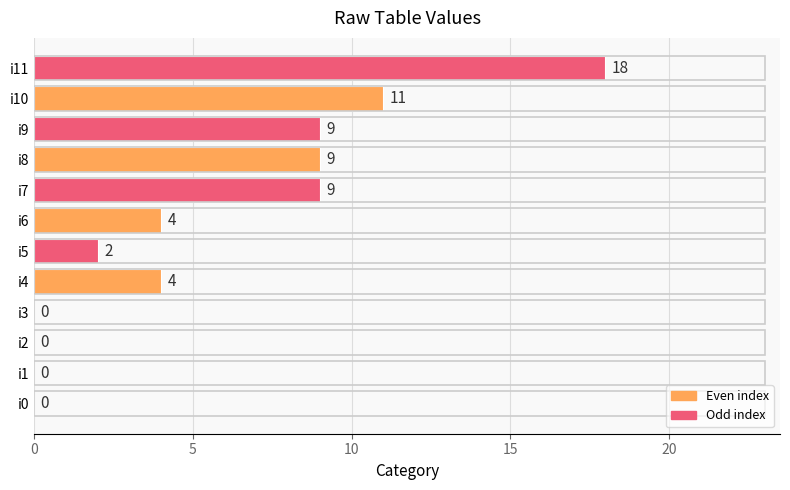

Is it true that the value at i9 is 5?

False